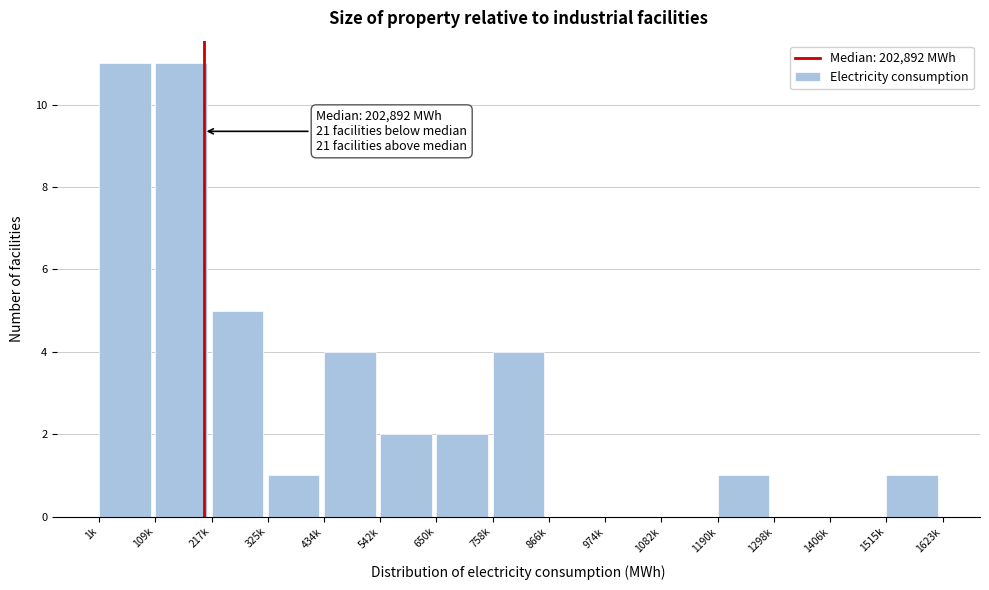

Reading right to left, transcribe all the data shown in this chart.

1515k=1	1406k=0	1298k=0	1190k=1	1082k=0	974k=0	866k=0	758k=4	650k=2	542k=2	434k=4	325k=1	217k=5	109k=11	1k=11